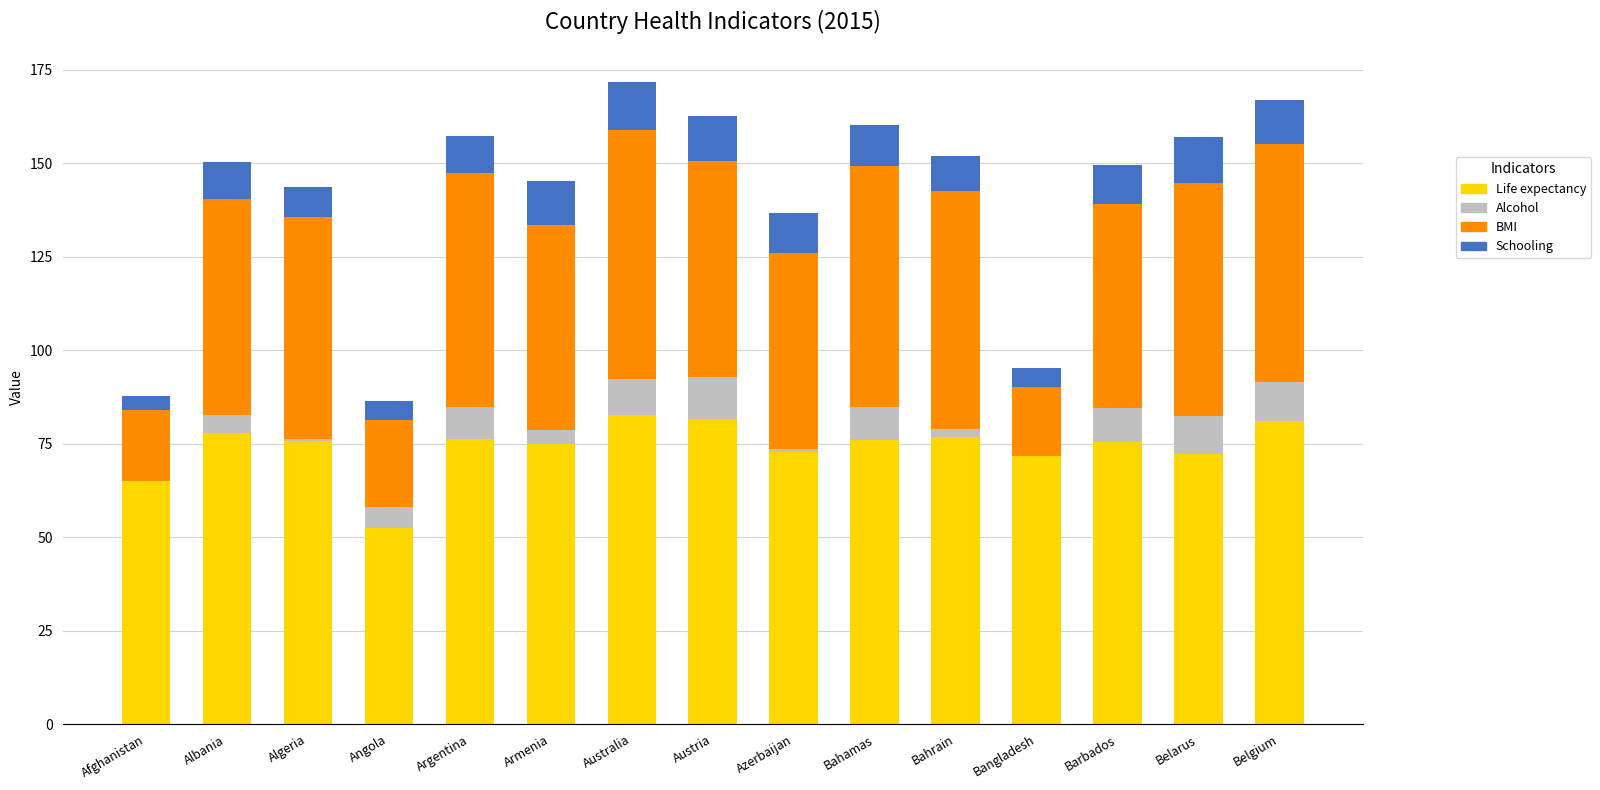

What is the total value across all series at Armenia?

145.1